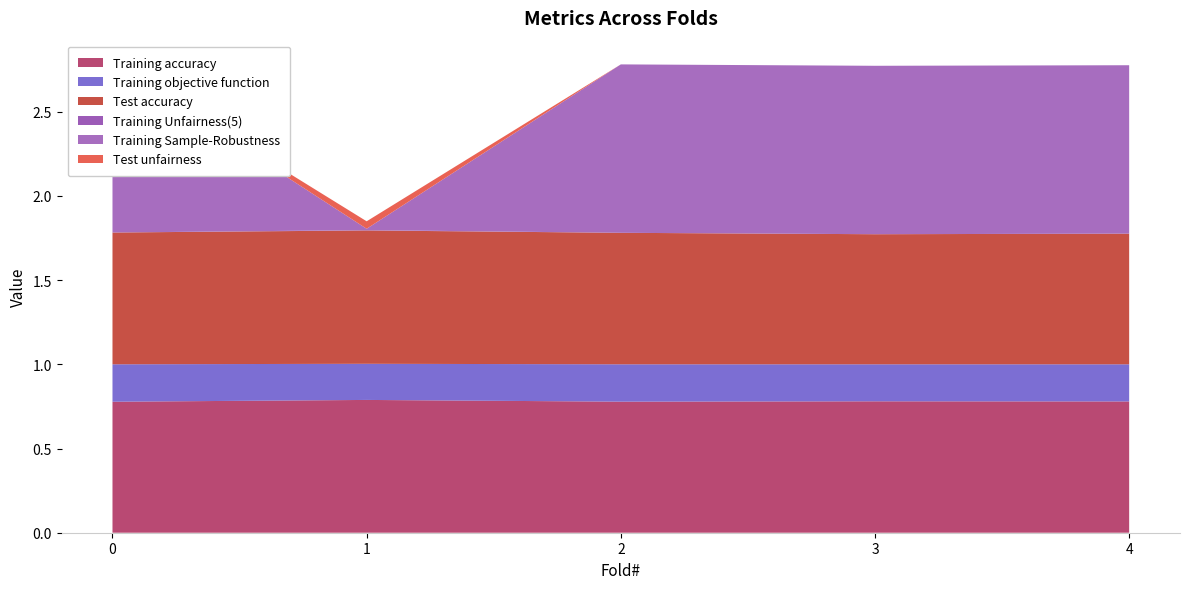

Reading left to right, extract all data points from this chart.

Training accuracy: 0.8	0.8	0.8	0.8	0.8
Training objective function: 0.2	0.2	0.2	0.2	0.2
Test accuracy: 0.8	0.8	0.8	0.8	0.8
Training Unfairness(5): 0.0	0.0	0.0	0.0	0.0
Training Sample-Robustness: 1.0	0.0	1.0	1.0	1.0
Test unfairness: 0.0	0.0	0.0	0.0	0.0